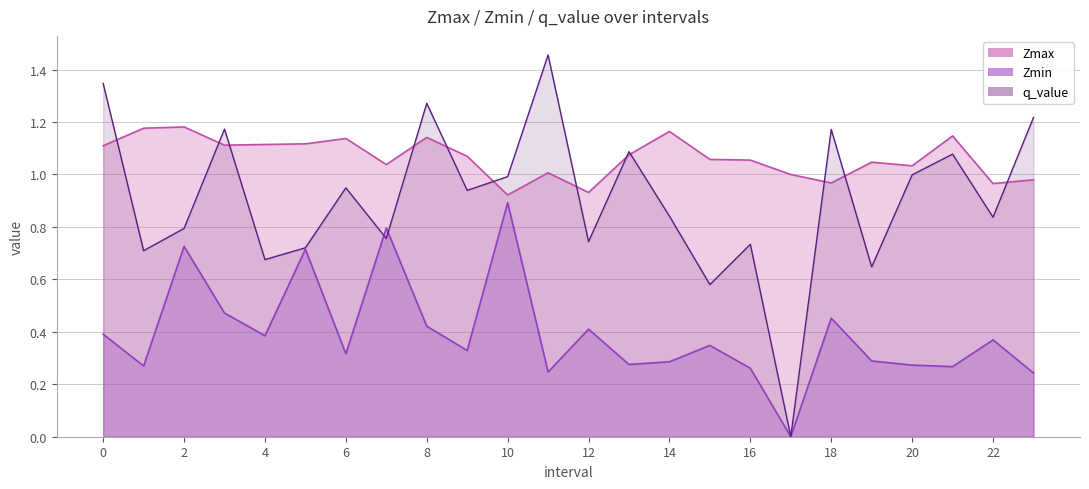

Which series changed the most between 4 and 5?

Zmin